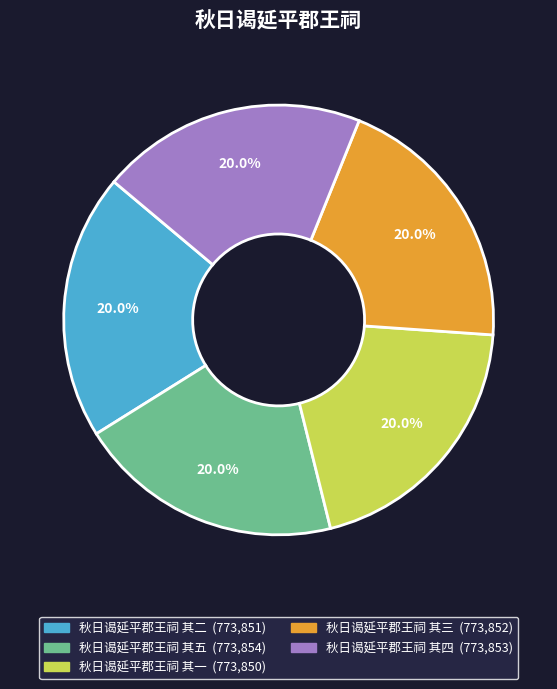

Is there a majority slice in this chart?

No